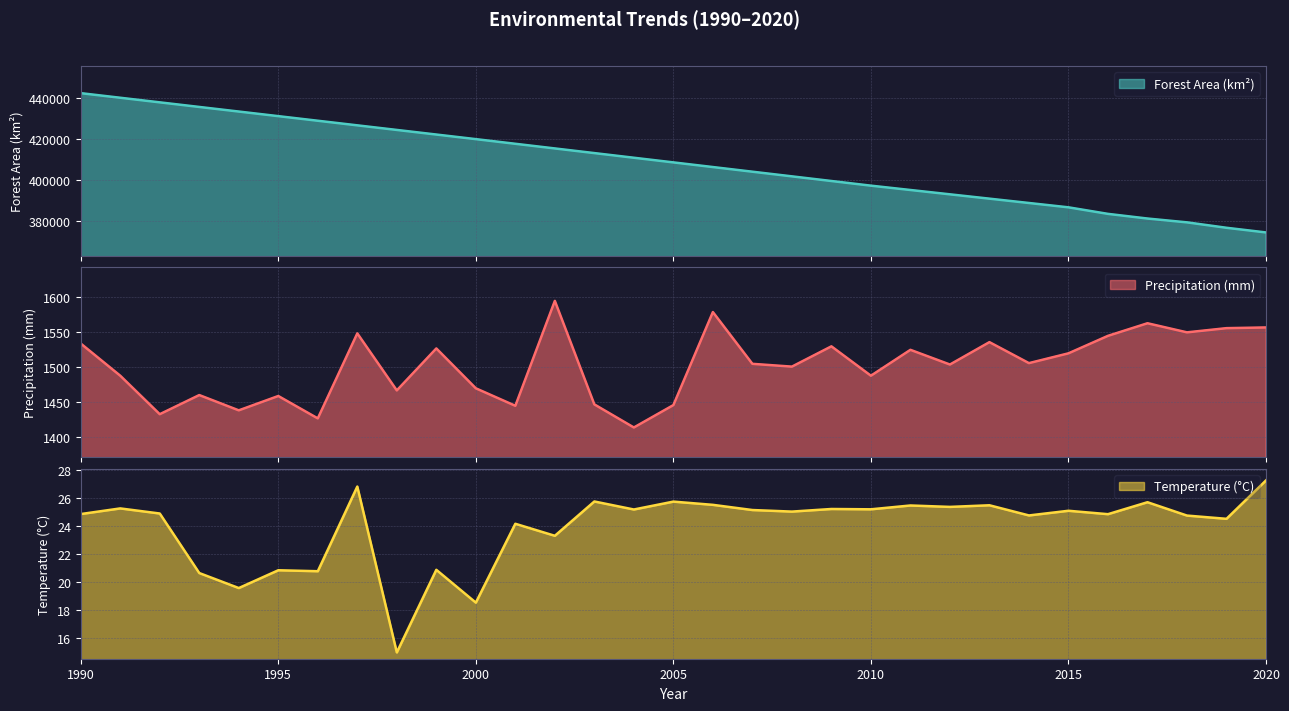

Reading left to right, list all the values displayed in this chart.

Forest Area (km²): 1990=442170.1	1991=439937.7	1992=437705.4	1993=435473.0	1994=433240.6	1995=431008.3	1996=428775.9	1997=426543.6	1998=424311.2	1999=422078.9	2000=419846.5	2001=417587.8	2002=415329.1	2003=413070.3	2004=410811.6	2005=408552.9	2006=406294.2	2007=404035.5	2008=401776.7	2009=399518.0	2010=397259.3	2011=395155.1	2012=393050.9	2013=390946.7	2014=388842.5	2015=386738.3	2016=383560.9	2017=381301.1	2018=379441.5	2019=376811.0	2020=374544.5
Precipitation (mm): 1990=1534.0	1991=1488.0	1992=1433.0	1993=1460.3	1994=1438.5	1995=1459.0	1996=1427.0	1997=1548.5	1998=1467.0	1999=1527.0	2000=1470.0	2001=1445.0	2002=1595.0	2003=1447.0	2004=1414.0	2005=1446.0	2006=1579.0	2007=1505.0	2008=1501.0	2009=1530.0	2010=1488.0	2011=1525.0	2012=1504.0	2013=1536.0	2014=1506.0	2015=1520.0	2016=1545.0	2017=1563.0	2018=1550.0	2019=1556.0	2020=1557.0
Temperature (°C): 1990=24.9	1991=25.3	1992=24.9	1993=20.7	1994=19.6	1995=20.9	1996=20.8	1997=26.8	1998=15.0	1999=20.9	2000=18.5	2001=24.2	2002=23.3	2003=25.8	2004=25.2	2005=25.8	2006=25.5	2007=25.2	2008=25.1	2009=25.2	2010=25.2	2011=25.5	2012=25.4	2013=25.5	2014=24.8	2015=25.1	2016=24.9	2017=25.7	2018=24.8	2019=24.5	2020=27.3